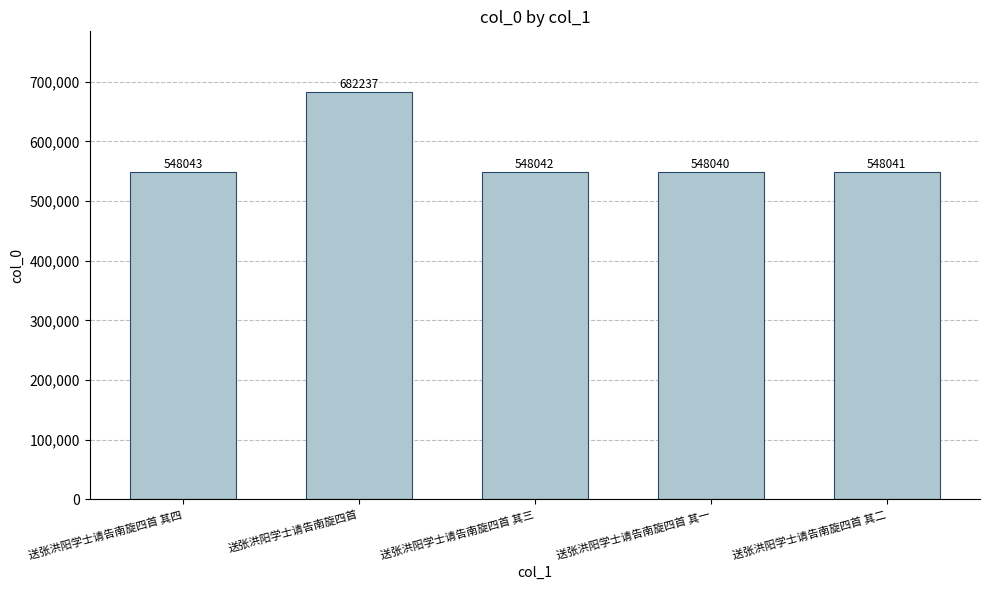

What is the difference between the values at 送张洪阳学士请告南旋四首 and 送张洪阳学士请告南旋四首 其四?

134194